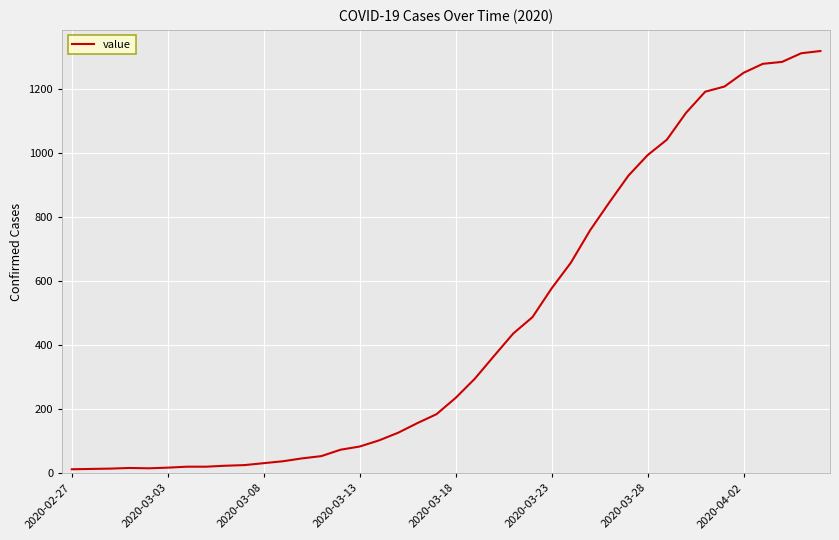

What is the difference between the maximum and minimum values?

1306